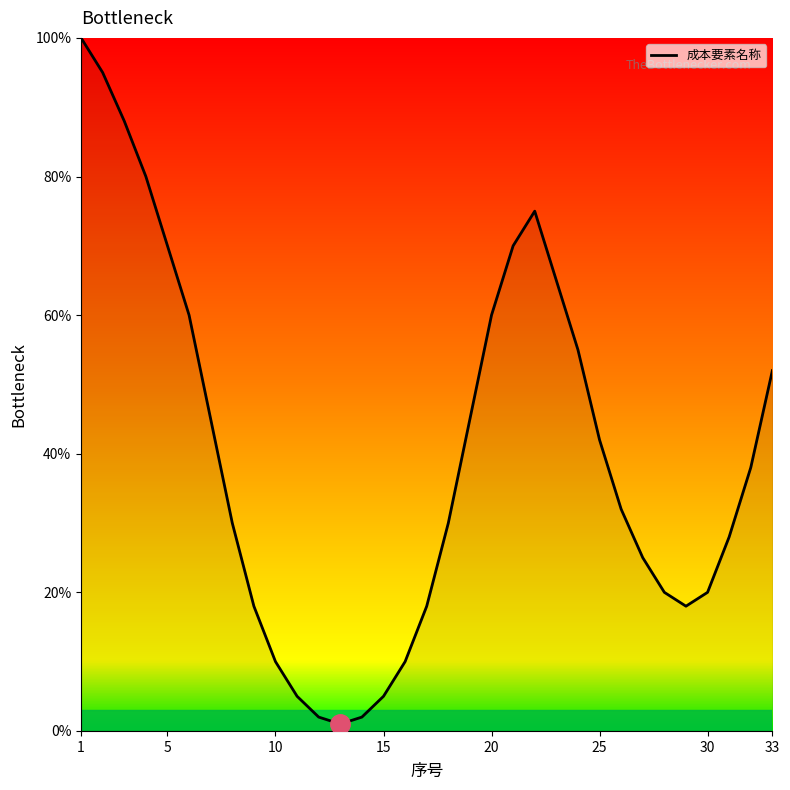

What is the greatest value displayed?

100